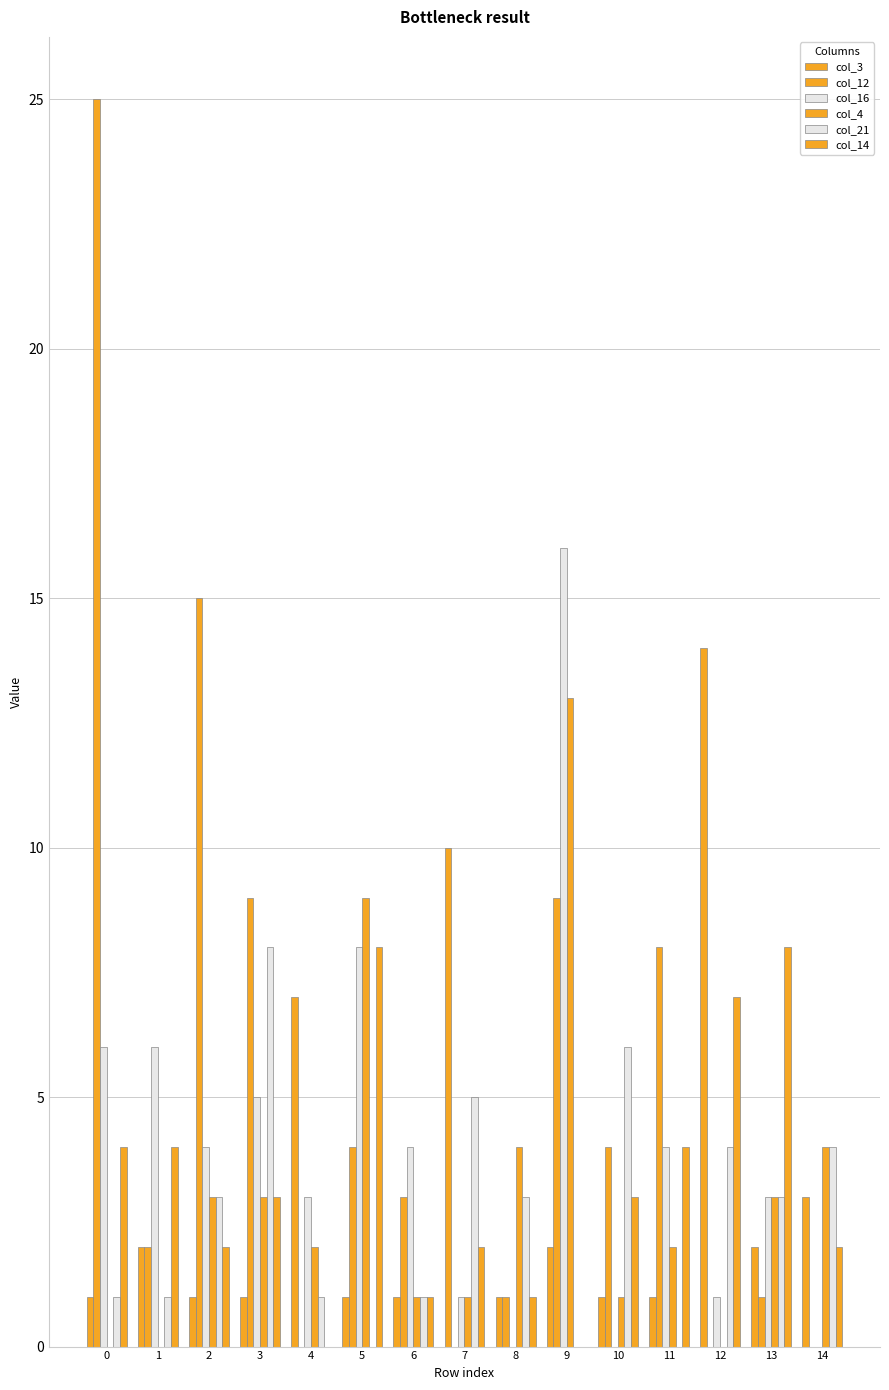

What is the value of the col_16 bar at the 10th from the left?

16